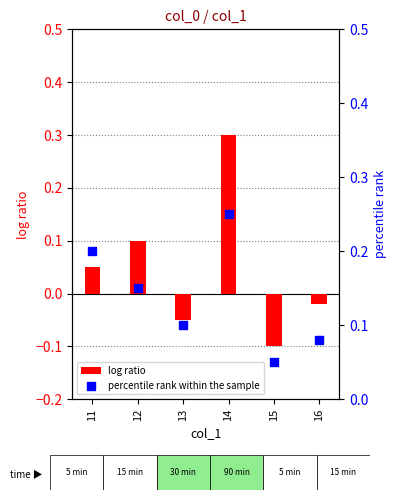

Is the value of percentile rank within the sample at 11 greater than the value of log ratio at 11?

Yes